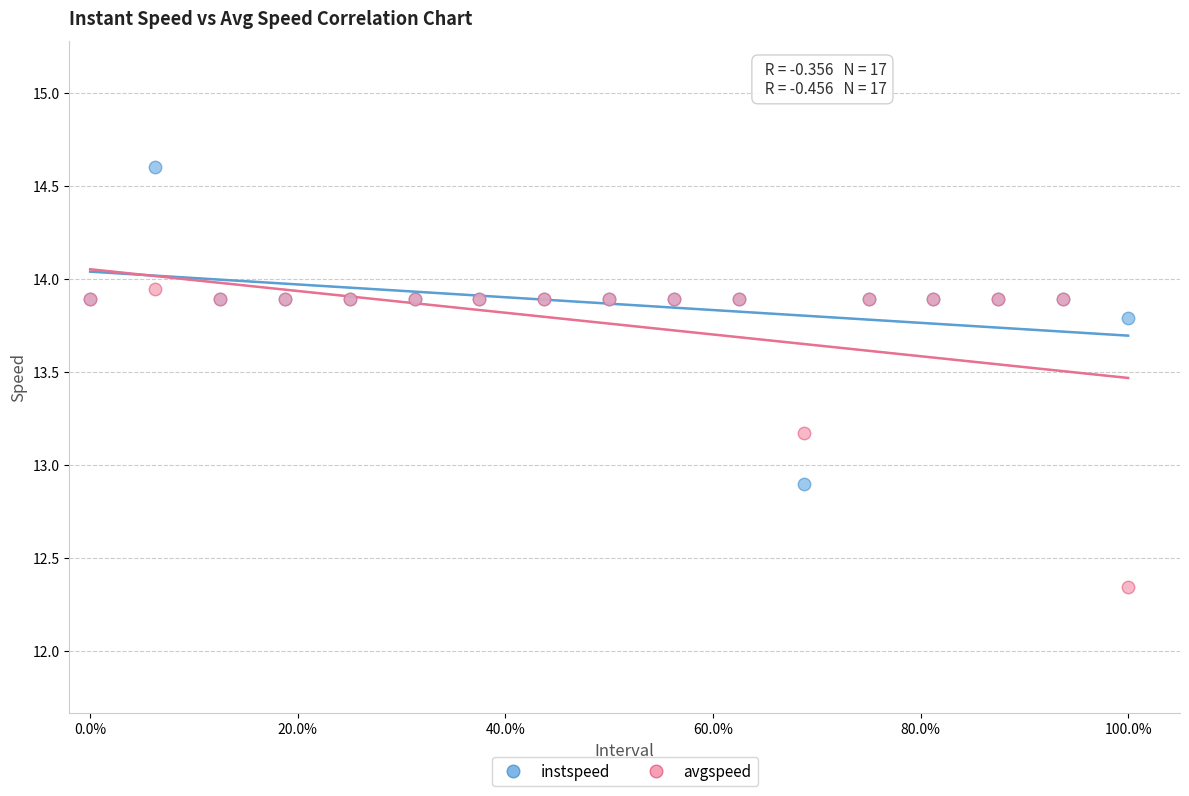

Which series reaches the maximum Y coordinate?

instspeed